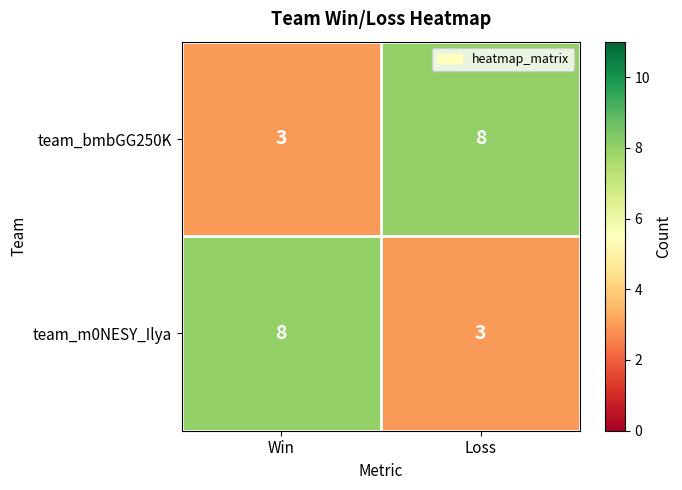

What is the minimum value shown in the chart?

3